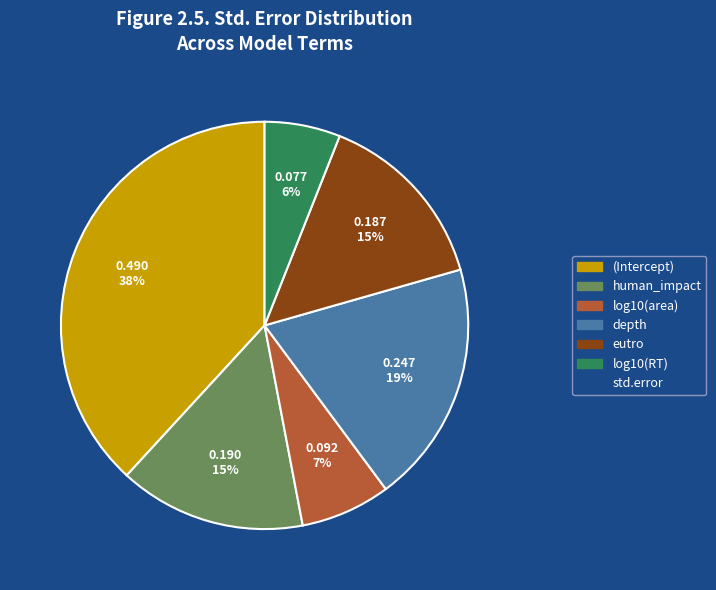

Is there a majority slice in this chart?

No